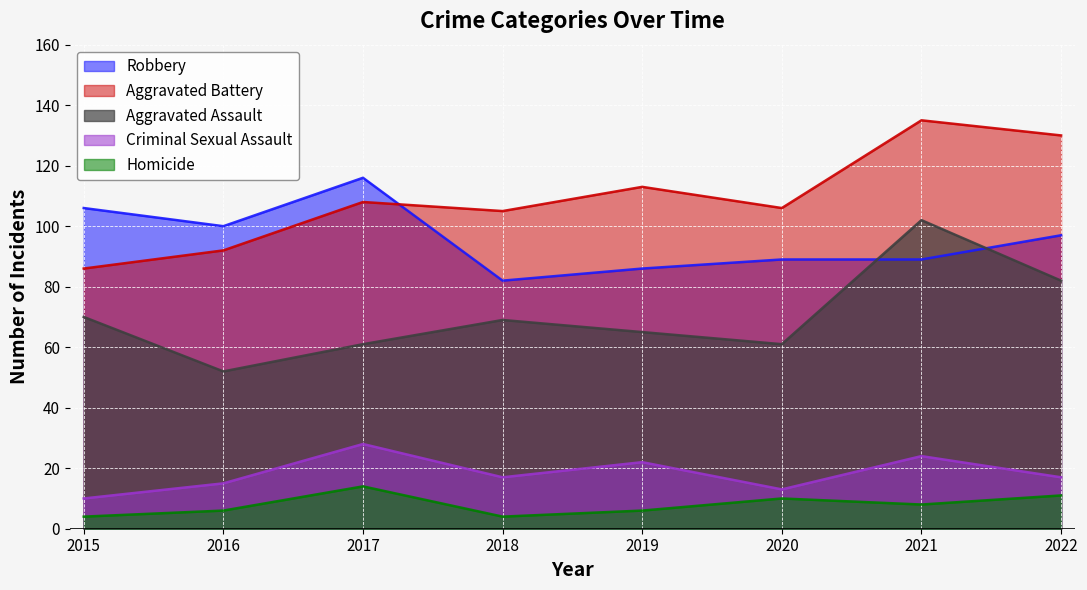

Which category has the highest value in the Aggravated Battery series?

2021